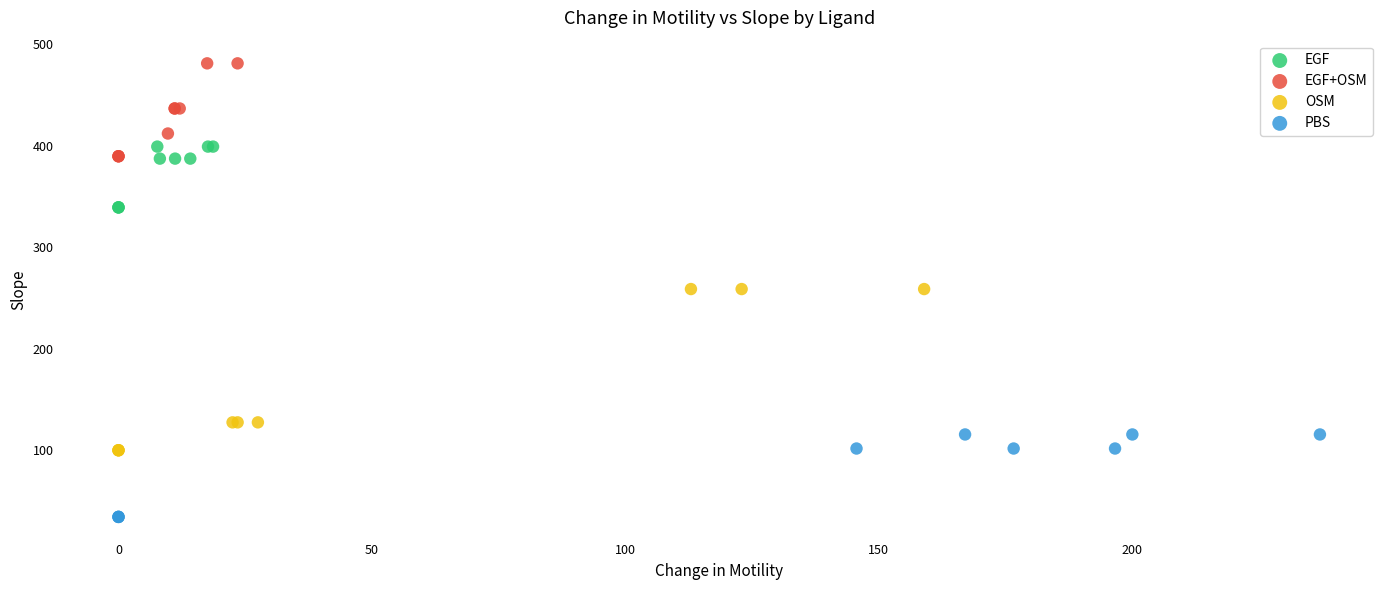

Which series has the widest spread of Y values?

OSM